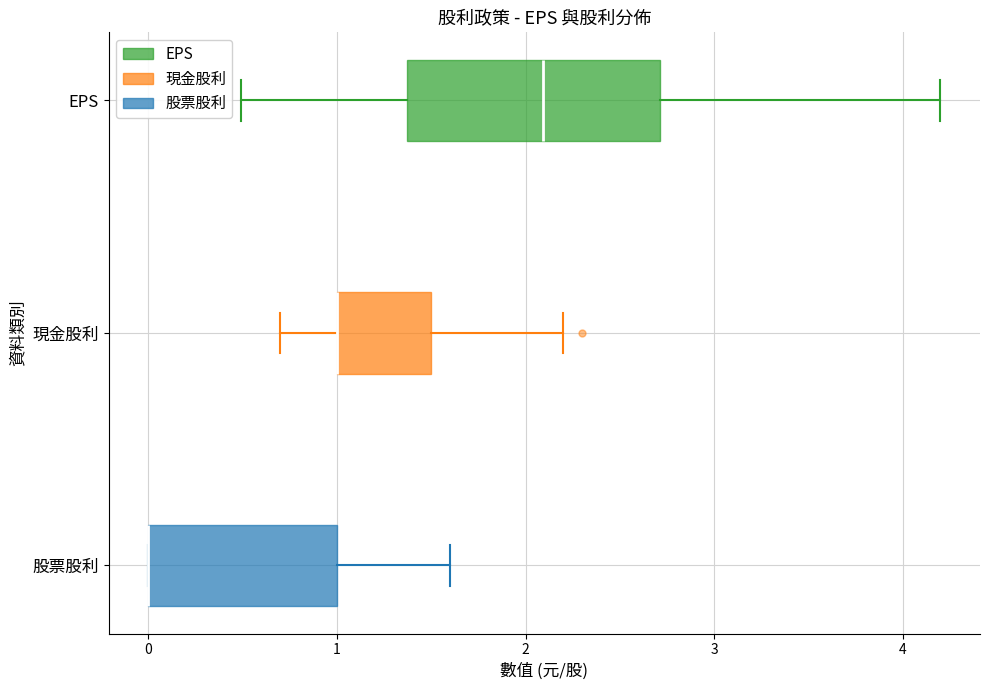

Reading bottom to top, transcribe this box plot: for each box, give where its median line is, the range the box spans, and where its two whiskers end, as read against the x-axis. The values are not printed on the chart, so give them approximately, as read against the axis.

股票股利: median 0.0 (drawn on the box's left edge), box 0.0 to 1.0, whiskers 0.0 to 1.6
現金股利: median 1.0 (drawn on the box's left edge), box 1.0 to 1.5, whiskers 0.7 to 2.2
EPS: median 2.1, box 1.4 to 2.7, whiskers 0.5 to 4.2